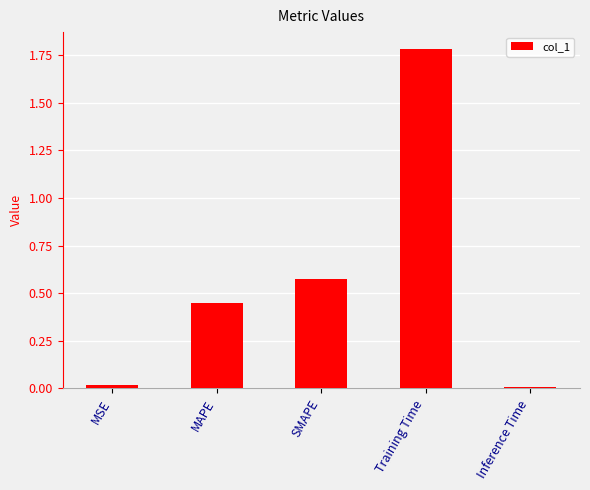

True or false: the data shows 0.9 at Training Time.

False